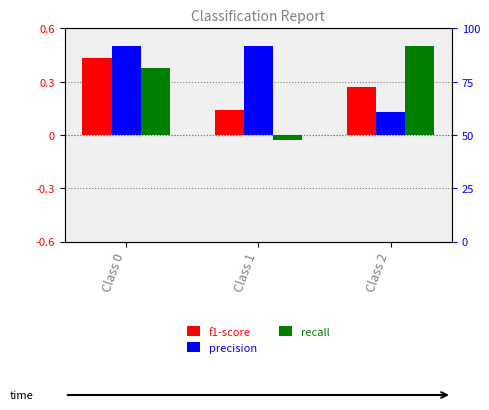

Which series has the largest total across all categories?

precision